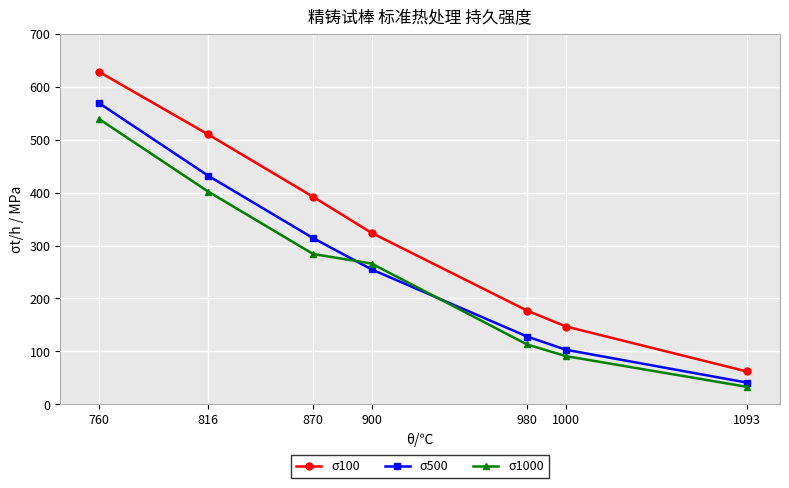

Reading left to right, list all the values displayed in this chart.

σ100: 628	510	392	324	177	147	62
σ500: 569	432	314	255	128	103	41
σ1000: 539	402	284	266	113	91	33